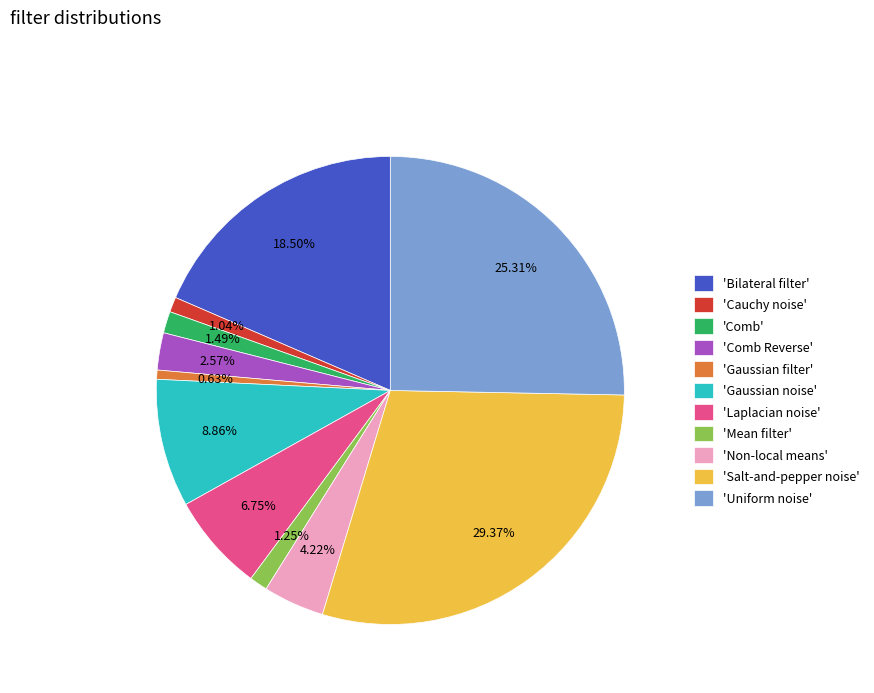

How many slices are in this pie chart?

11